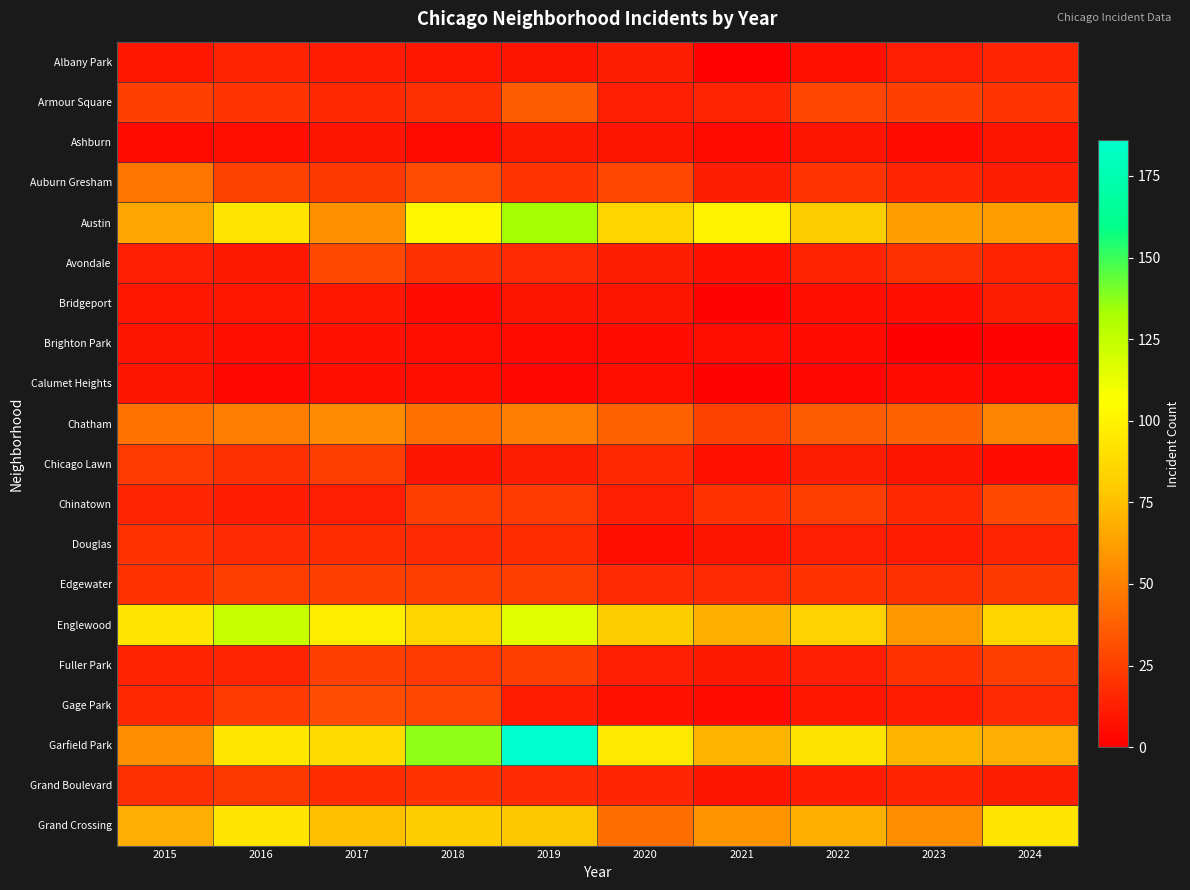

What is the total value across all series at 2017?

634